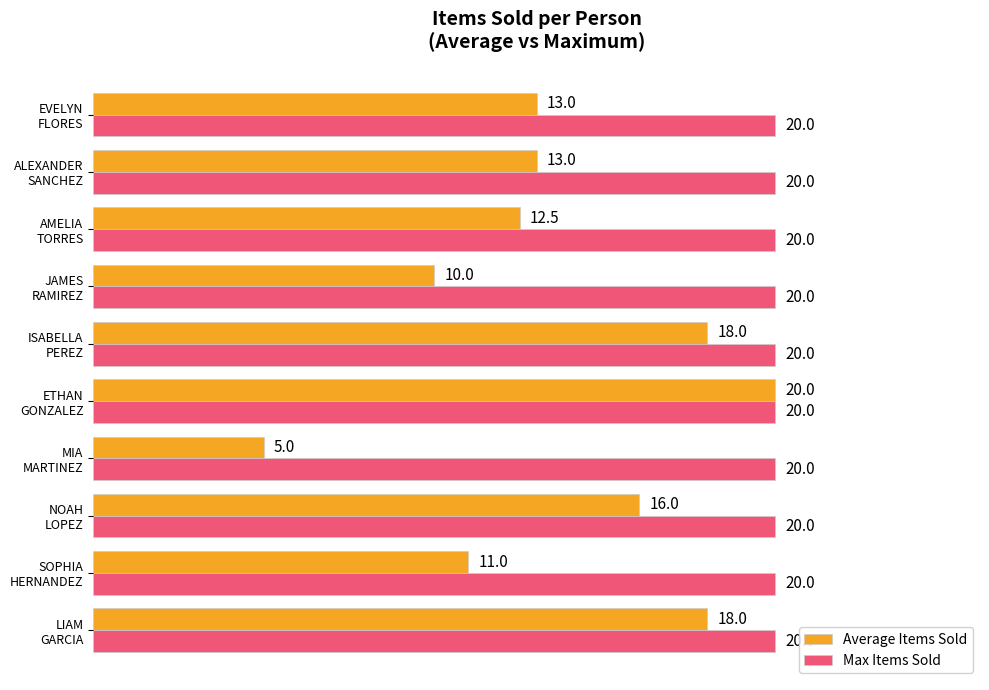

What is the highest value of the Max Items Sold series?

20.0